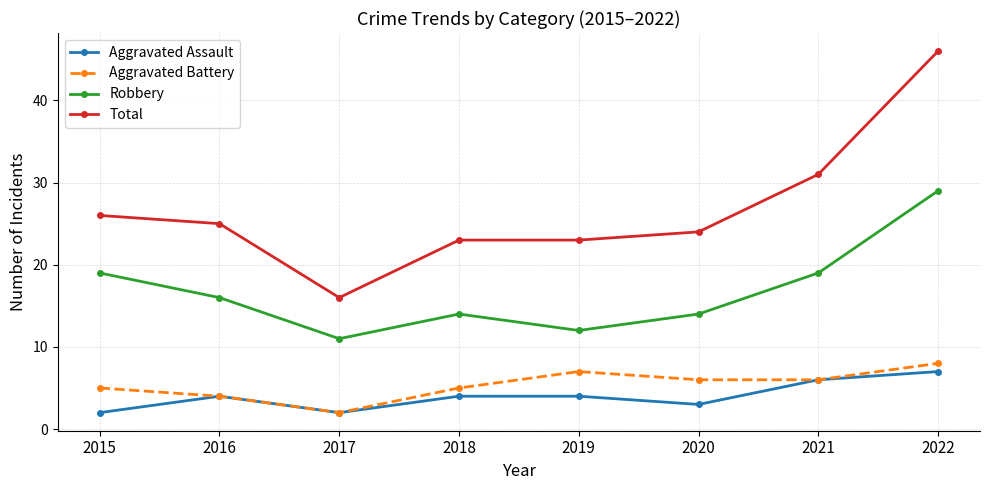

In Aggravated Battery, how many points are higher than both neighbors (excluding endpoints)?

1